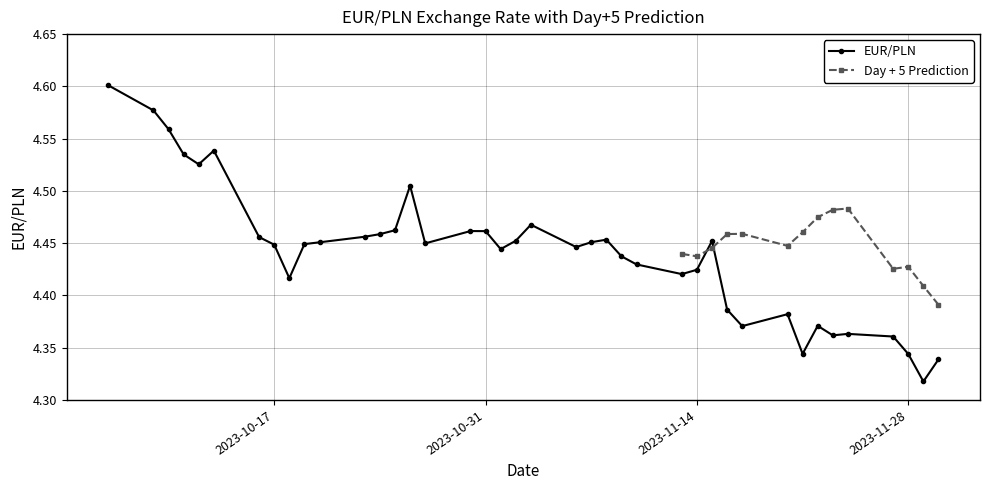

True or false: EUR/PLN has more than 0 points higher than both neighbors.

True